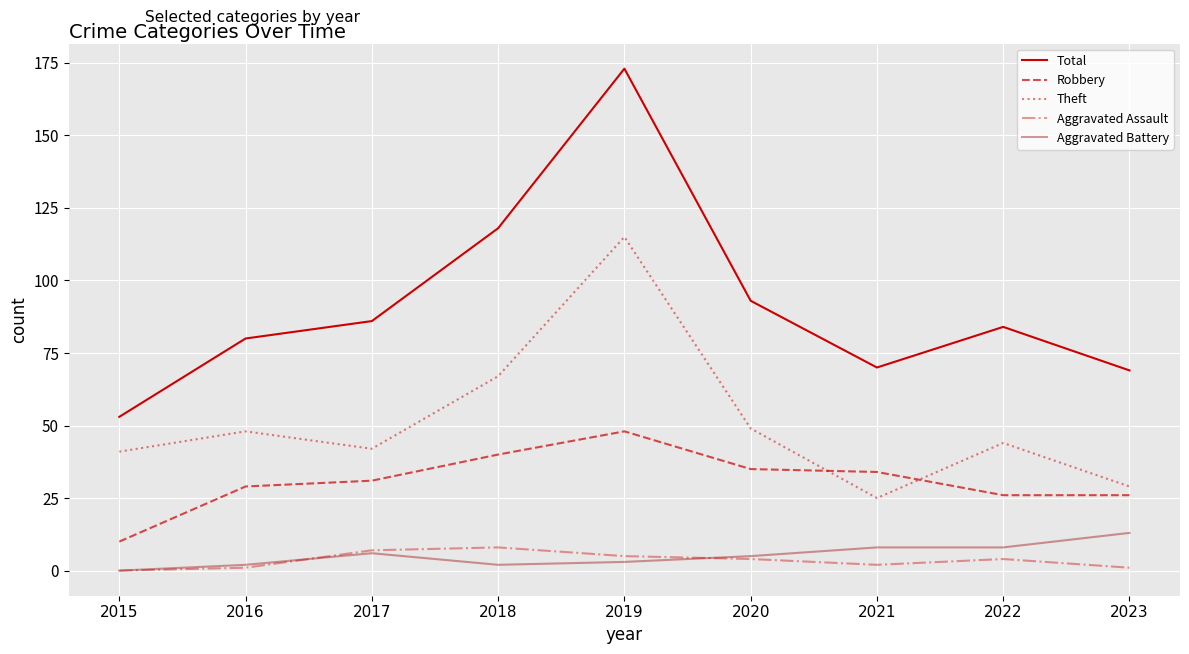

Reading right to left, extract all data points from this chart.

Total: 69	84	70	93	173	118	86	80	53
Robbery: 26	26	34	35	48	40	31	29	10
Theft: 29	44	25	49	115	67	42	48	41
Aggravated Assault: 1	4	2	4	5	8	7	1	0
Aggravated Battery: 13	8	8	5	3	2	6	2	0